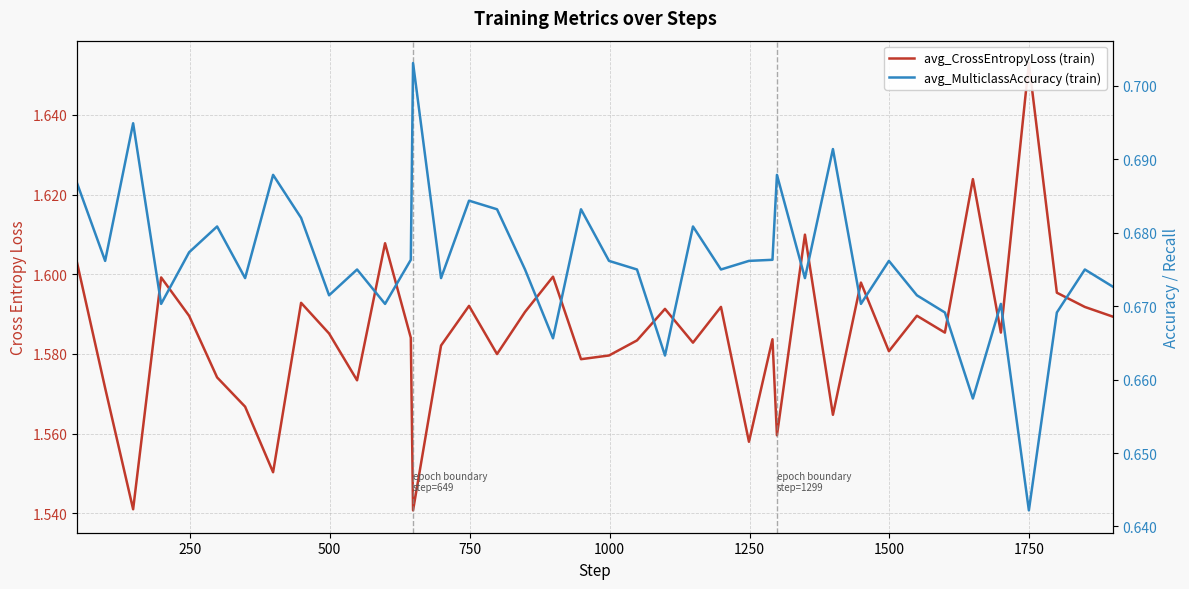

Count the number of categories in the chart.

40